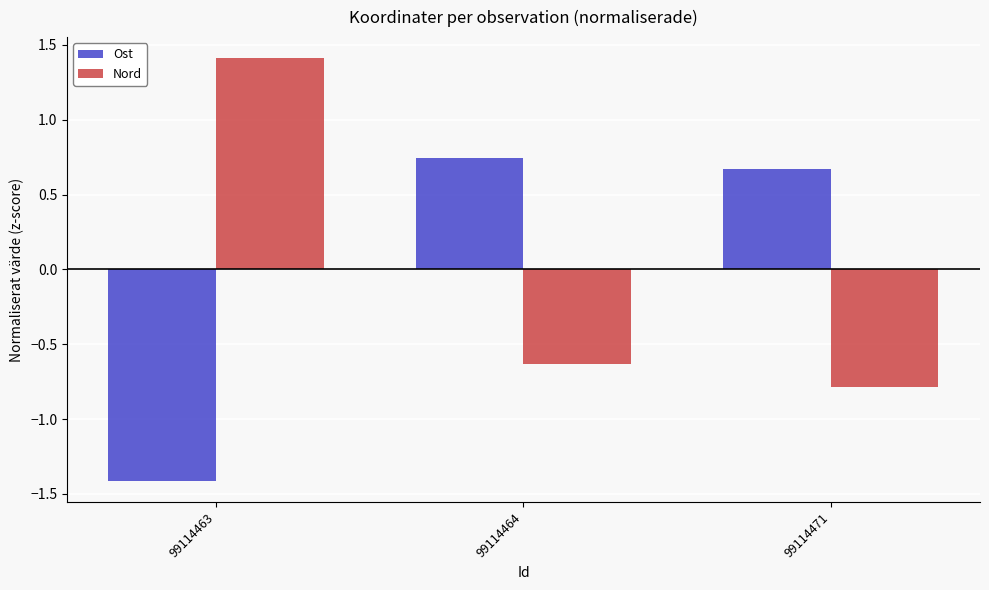

What are all the series names shown in the legend?

Ost, Nord